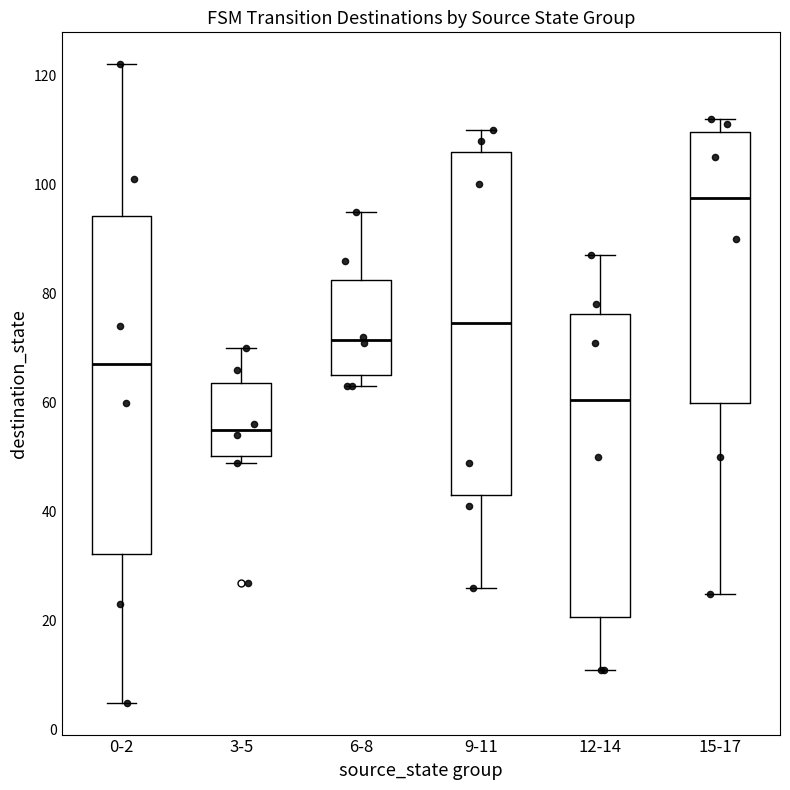

Where is the upper edge of the box for 6-8 on the y-axis? The values are not printed on the chart, so give them approximately, as read against the axis.

82